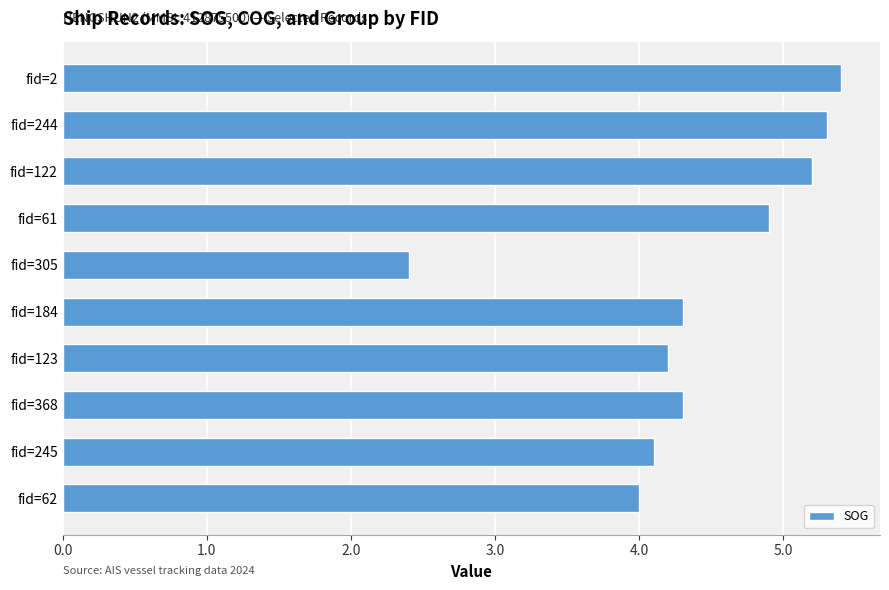

What is the label of the 6th bar from the top?

fid=184